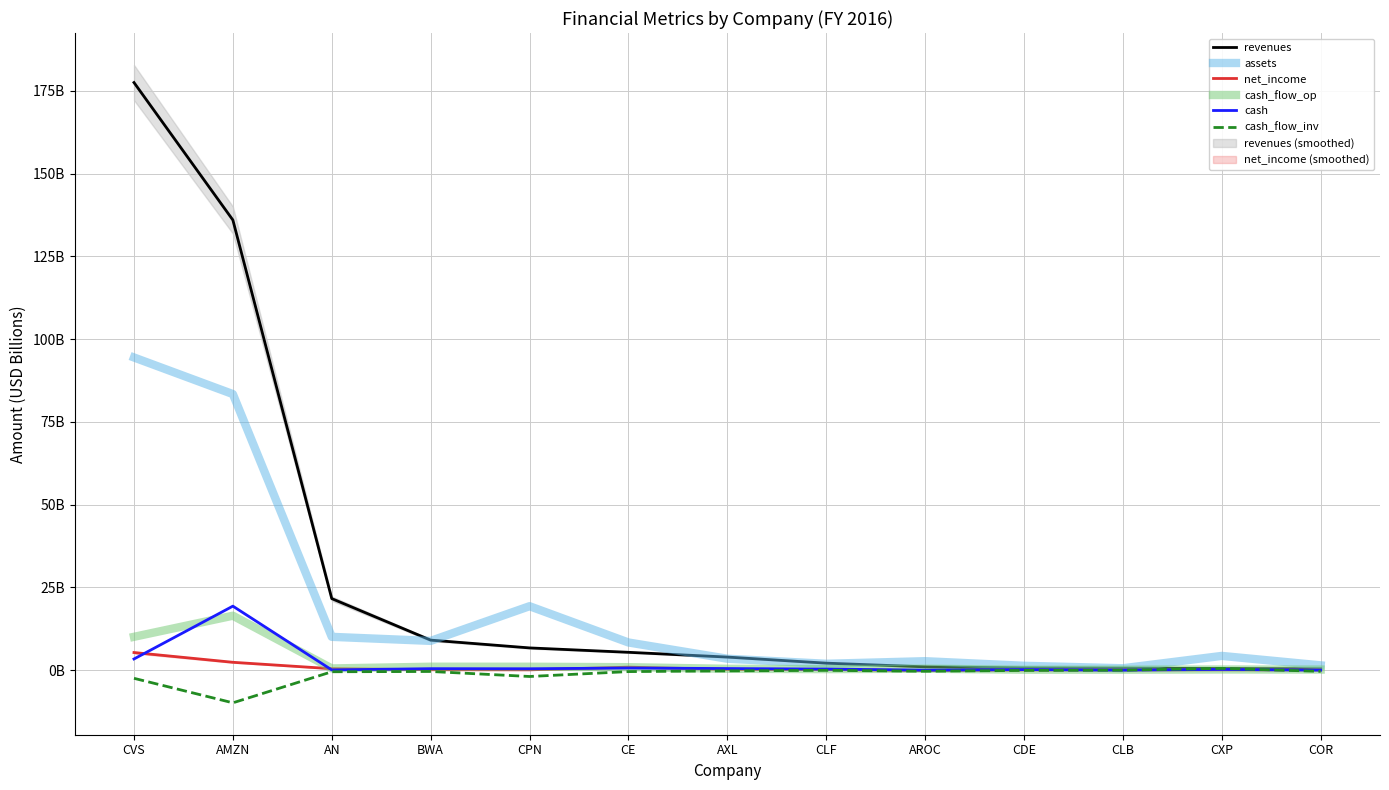

True or false: cash and revenues cross at least once.

False